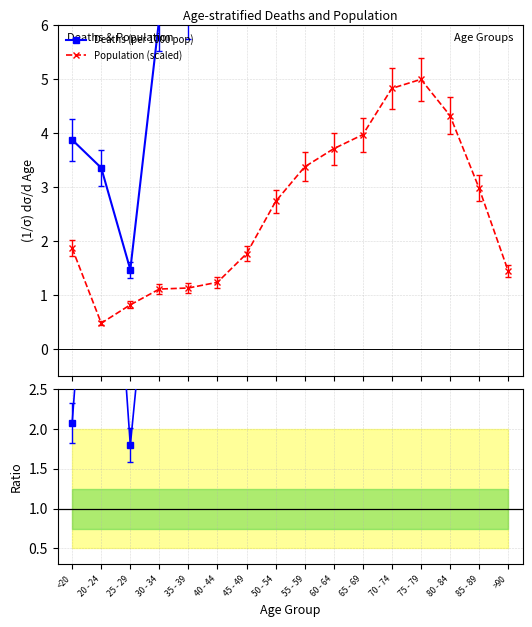

List the series in order of their peak value, highest first.

Deaths (per 1000 pop), Ratio Deaths/Pop, Population (scaled)